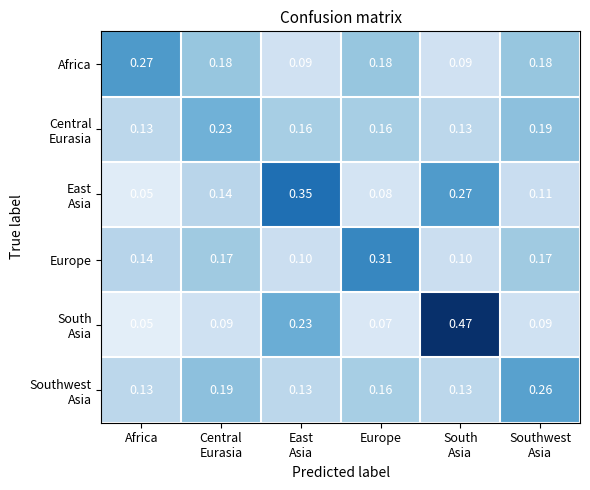

Count the number of data series in this chart.

6